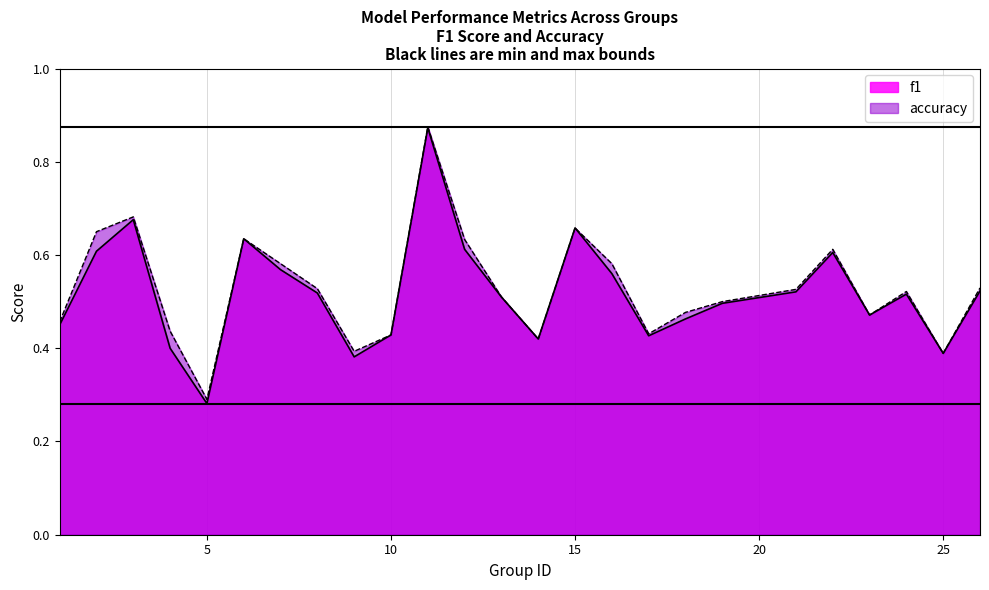

How many intersections are there between accuracy and f1?

4